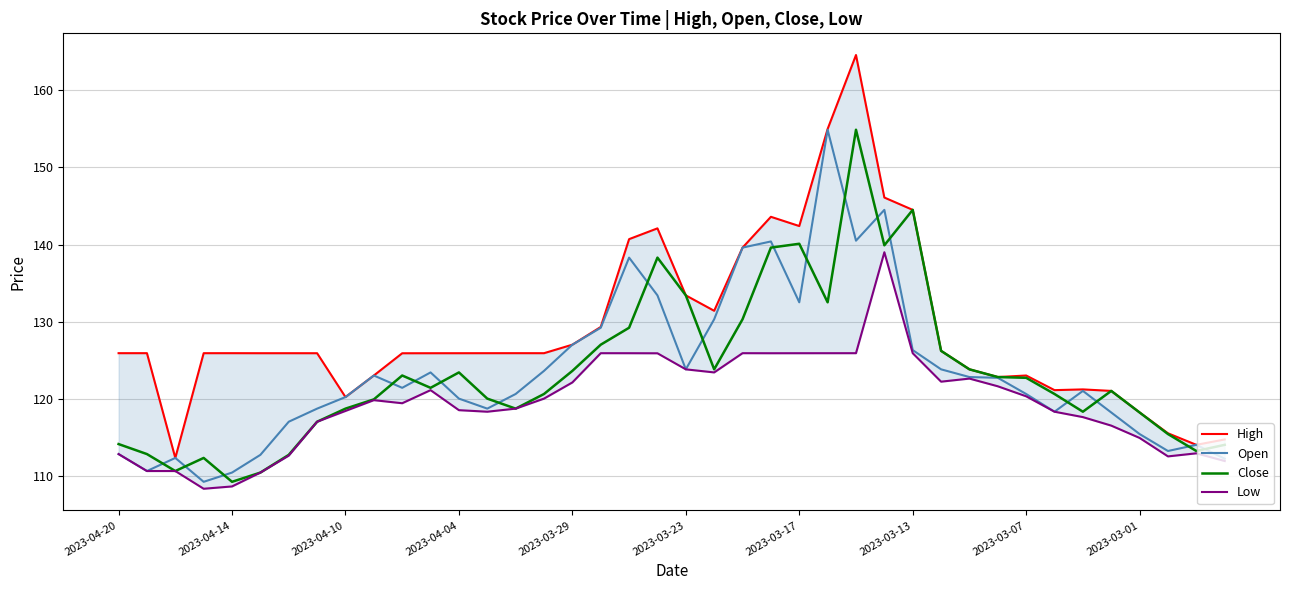

In Open, how many points are higher than both neighbors (excluding endpoints)?

9